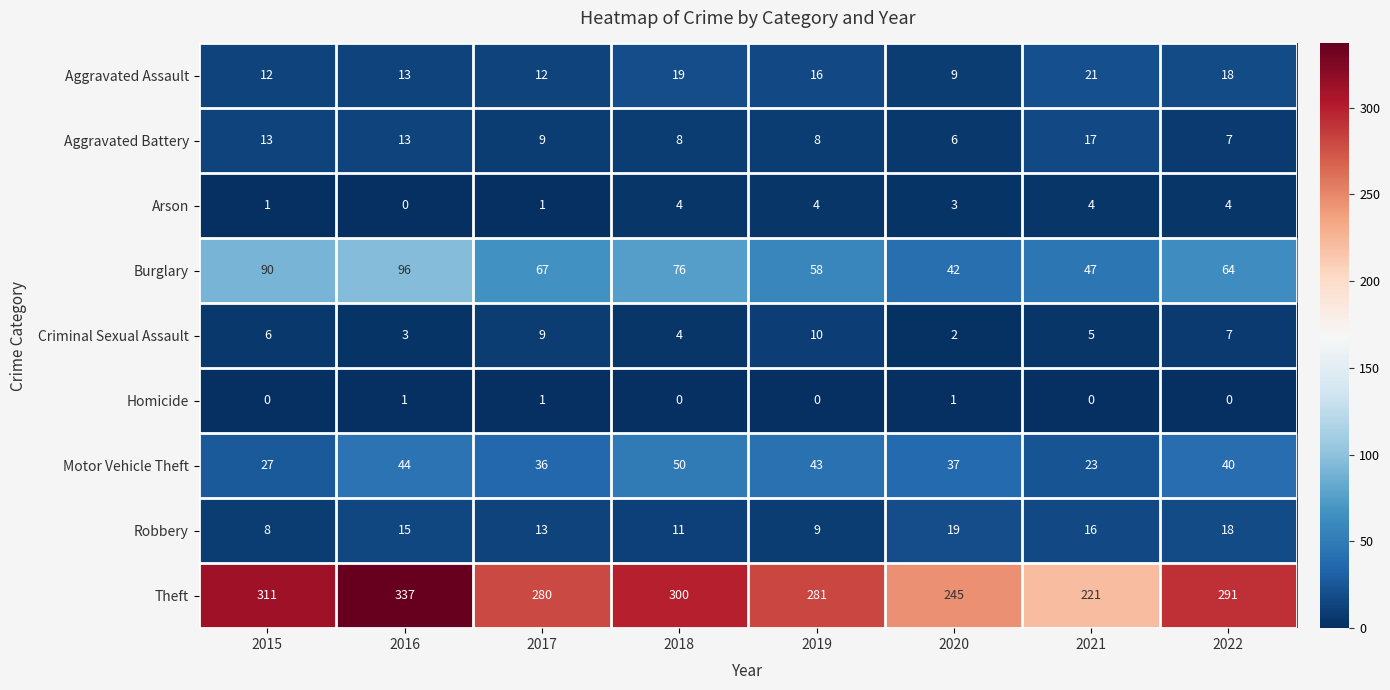

True or false: Robbery has a value of 18 at 2022.

True